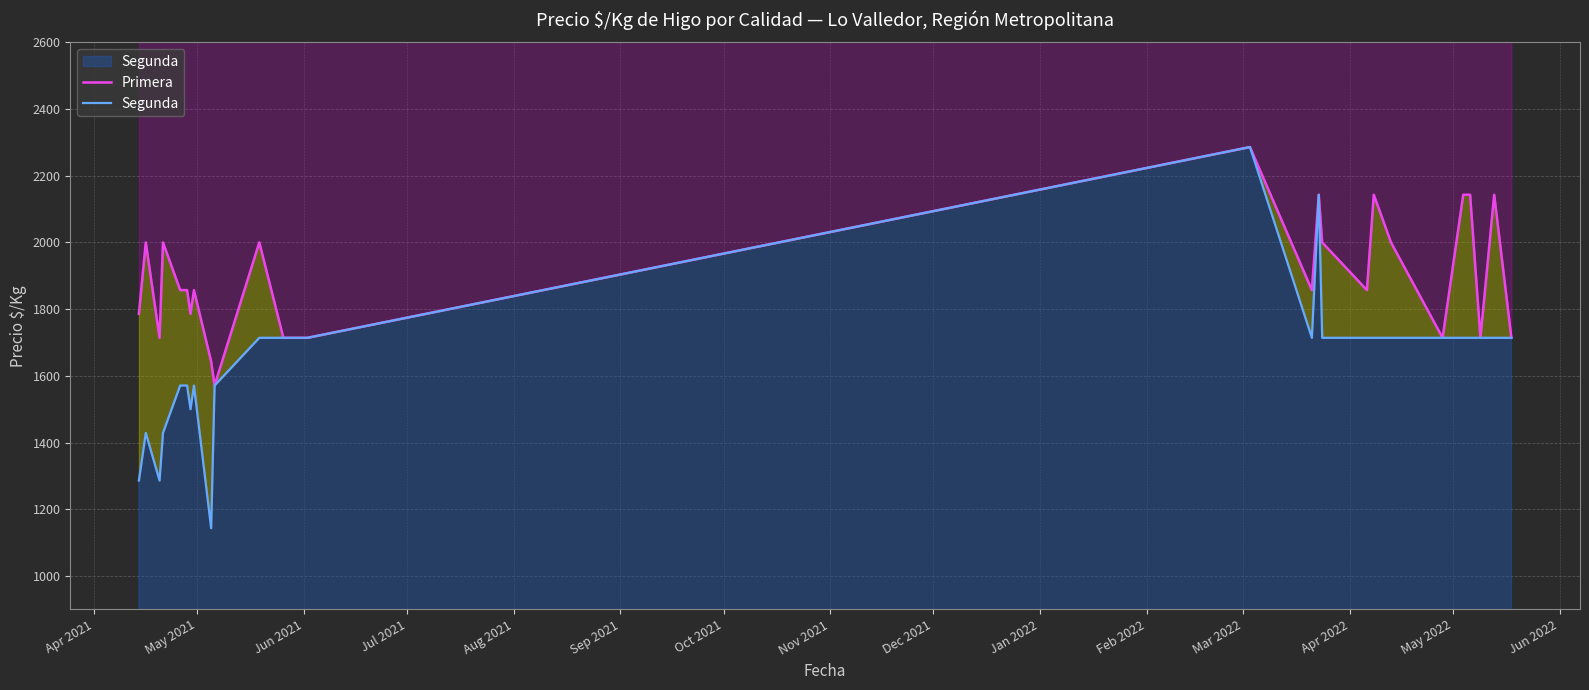

Which series has the largest range (max minus min)?

Segunda